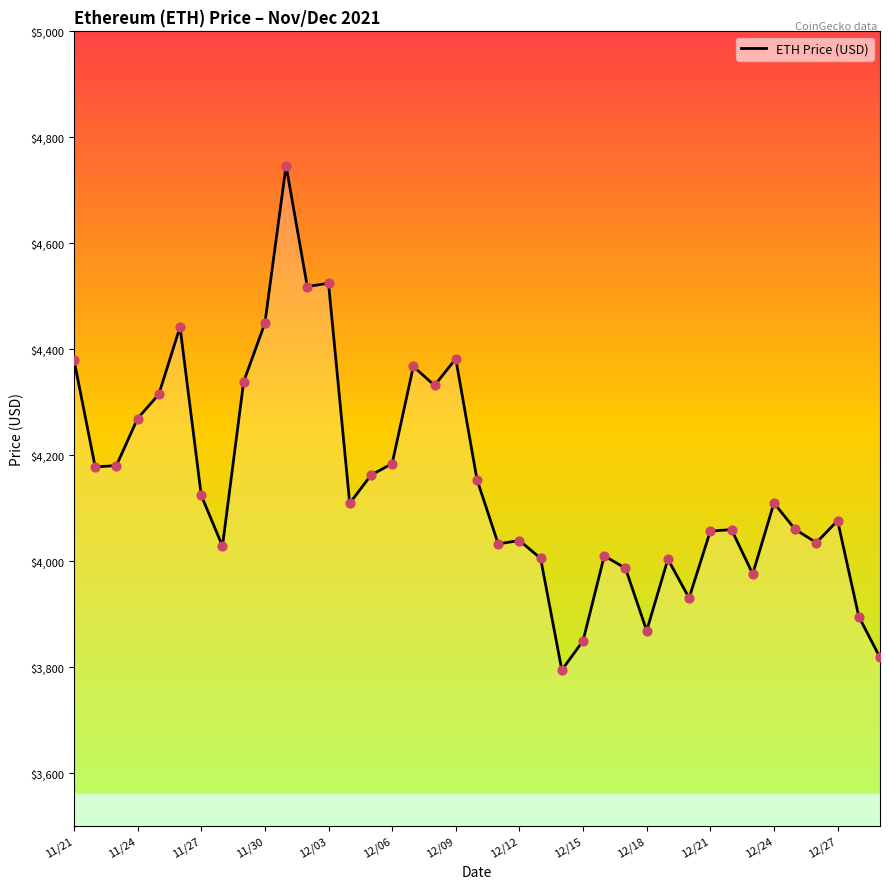

What is the minimum value shown in the chart?

3794.3